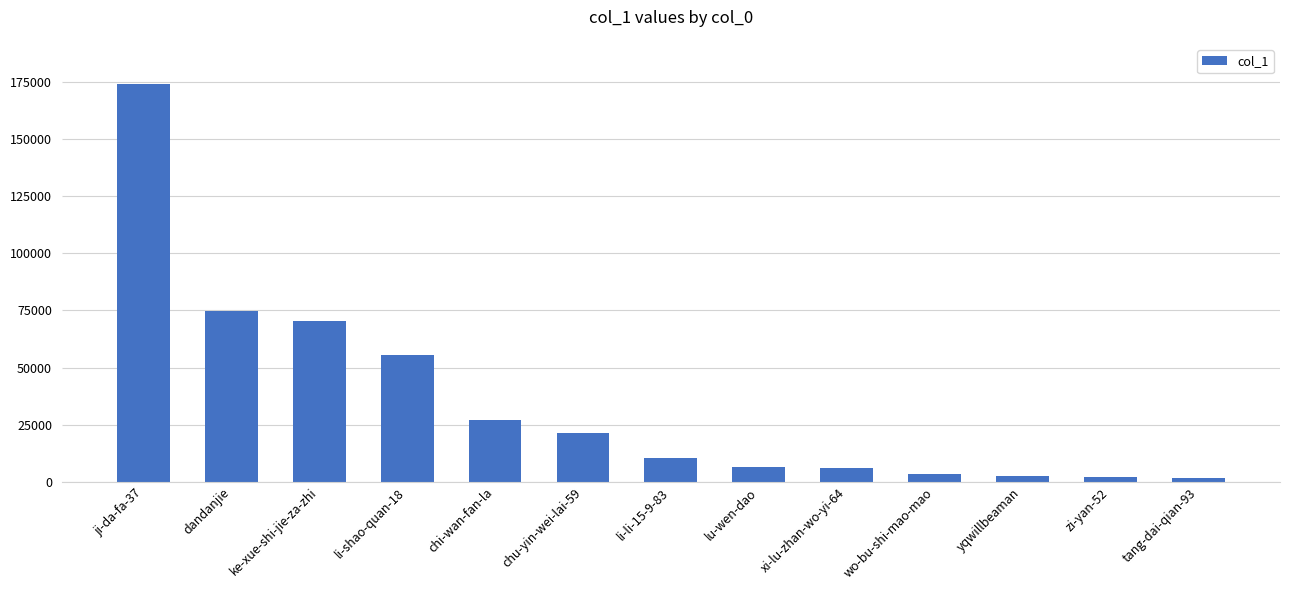

What is the difference between the second highest and second lowest values?

72792